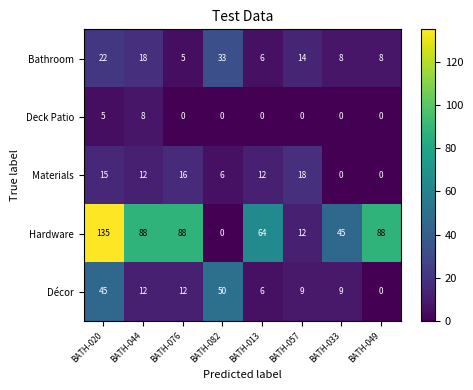

Read the Deck Patio value at BATH-044.

8